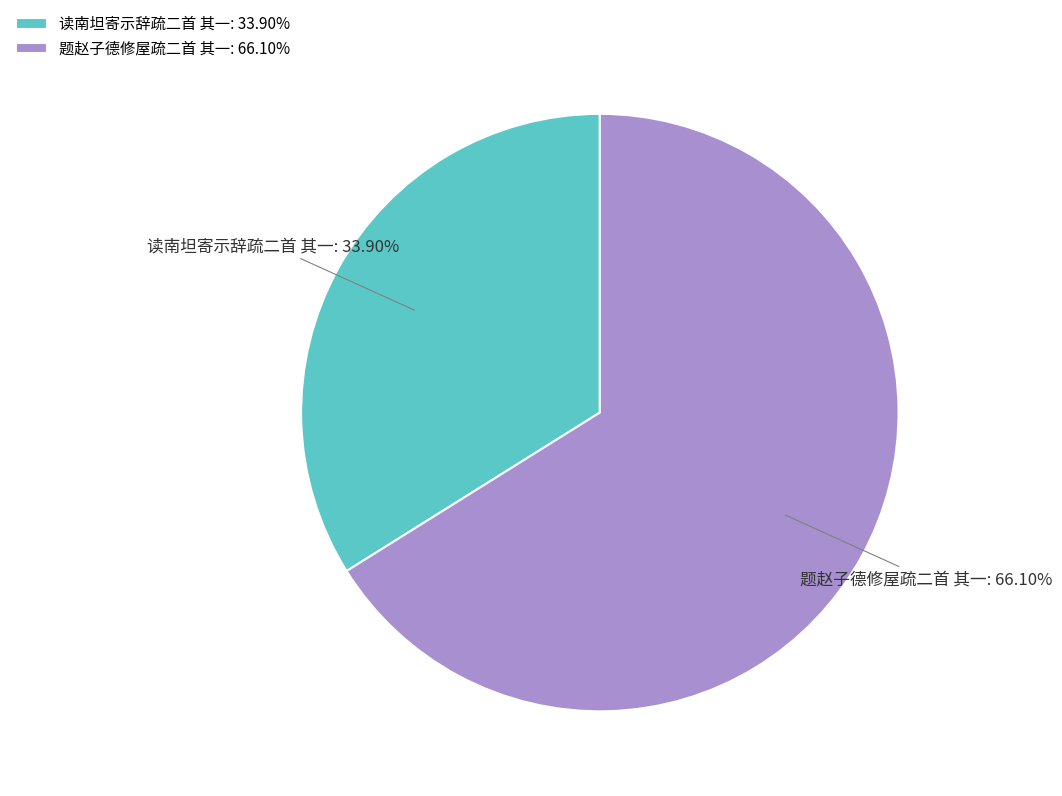

To the nearest percent, what is the difference between the largest and smallest slice percentages?

32%